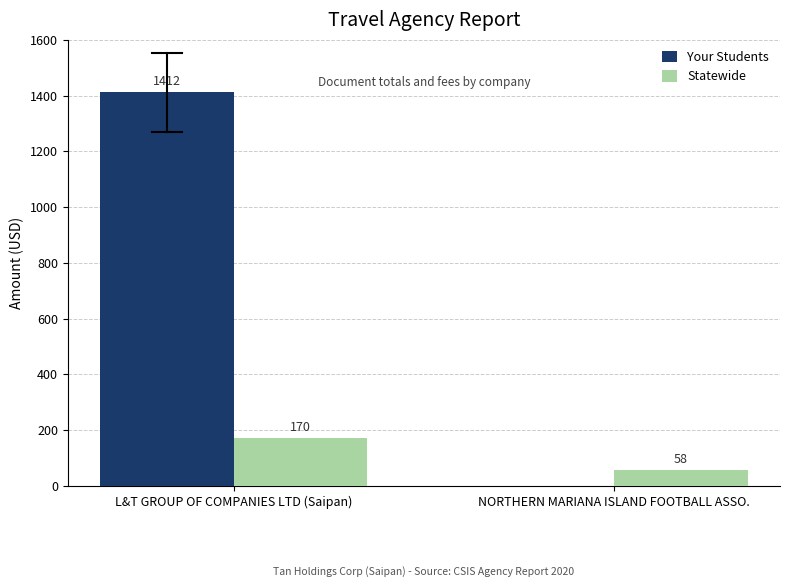

The Your Students series shows 2303.2 at L&T GROUP OF COMPANIES LTD (Saipan). True or false?

False